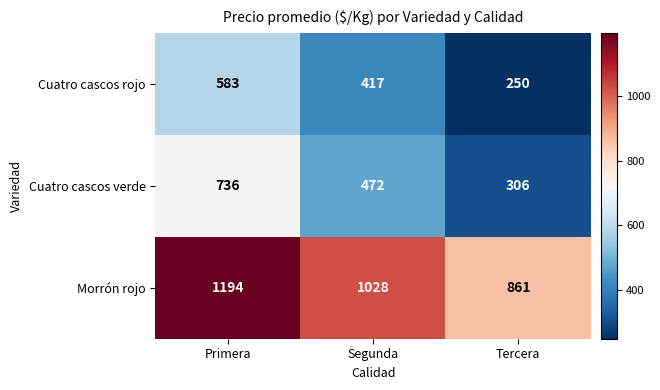

True or false: Cuatro cascos verde has a value of 736 at Primera.

True